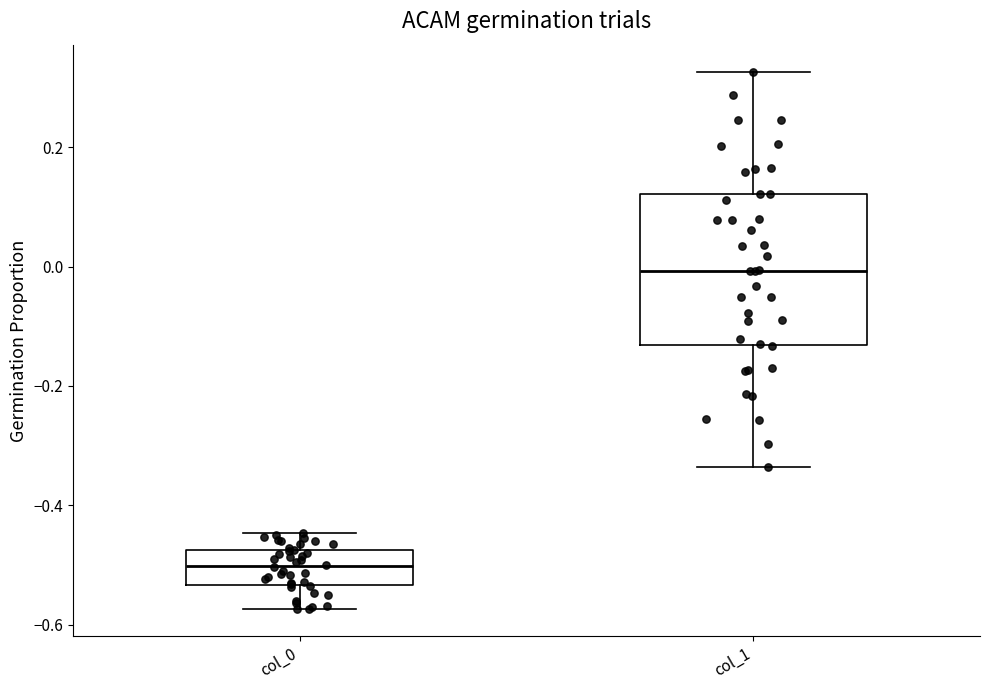

Where is the lower edge of the box for col_1 on the y-axis? The values are not printed on the chart, so give them approximately, as read against the axis.

-0.14